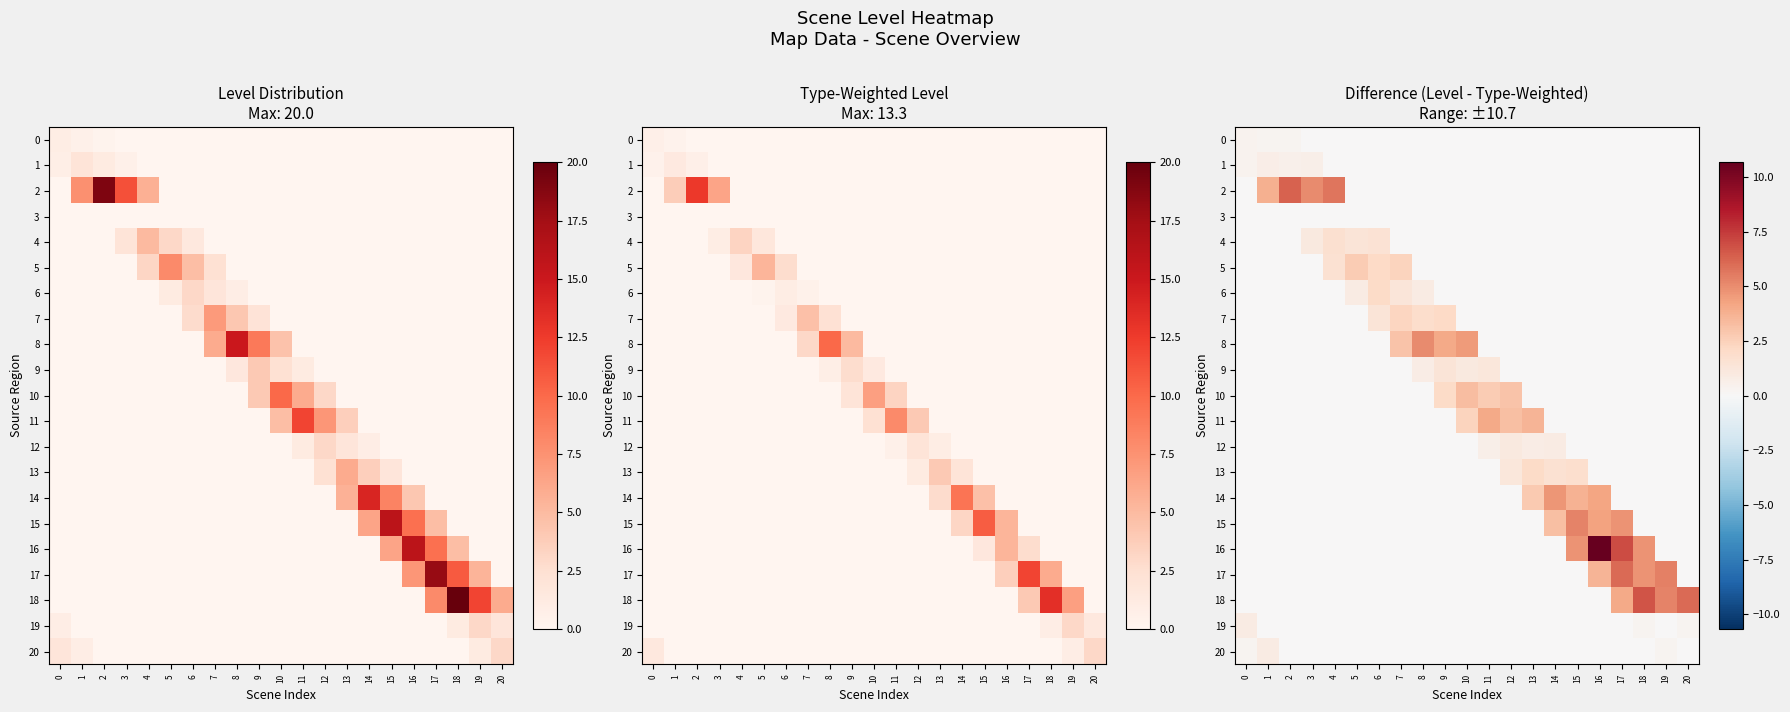

Which label corresponds to the smallest value in the chart?

3